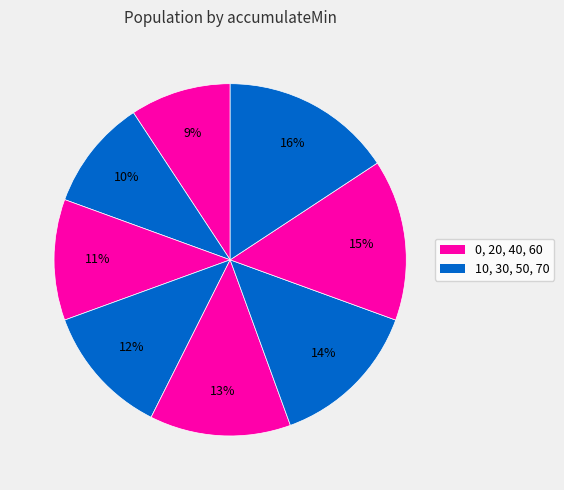

Count the number of slices in the pie.

8